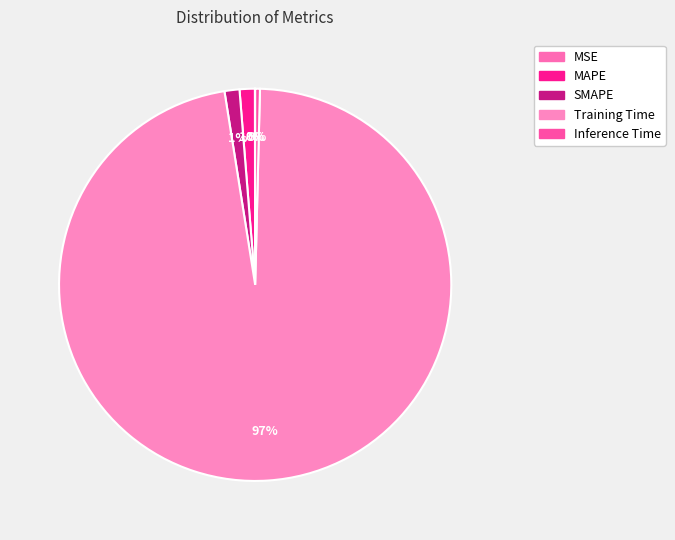

How much of the chart is everything except SMAPE?

98.8%